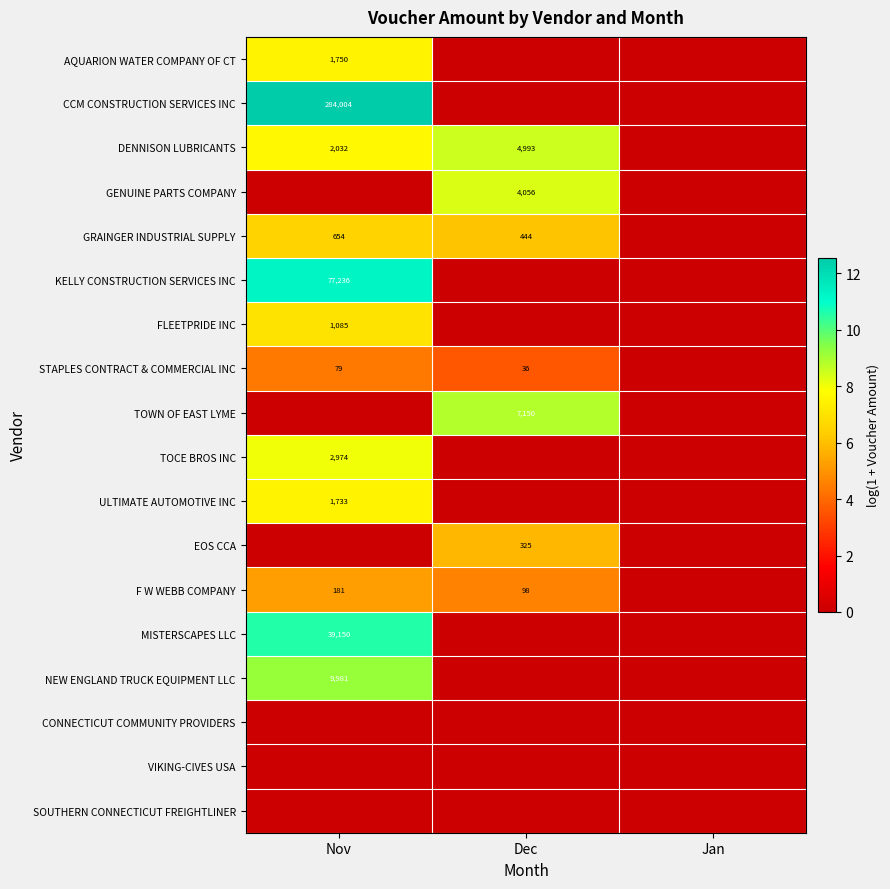

The value of TOWN OF EAST LYME at Dec is 4828. True or false?

False